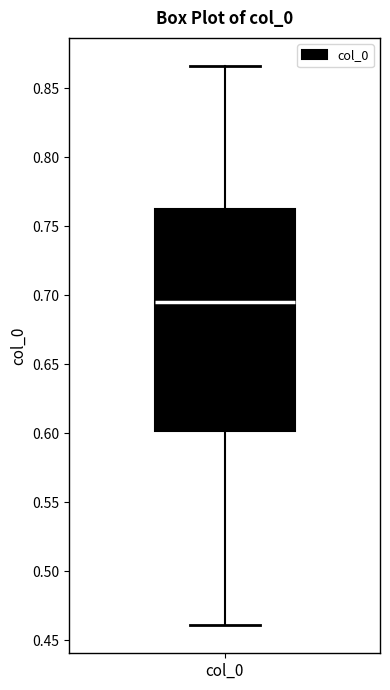

Read this box plot against the y-axis: the position of the median line, the range covered by the box, and the ends of both whiskers. The values are not printed on the chart, so give them approximately, as read against the axis.

median 0.695, box 0.600 to 0.765, whiskers 0.460 to 0.865